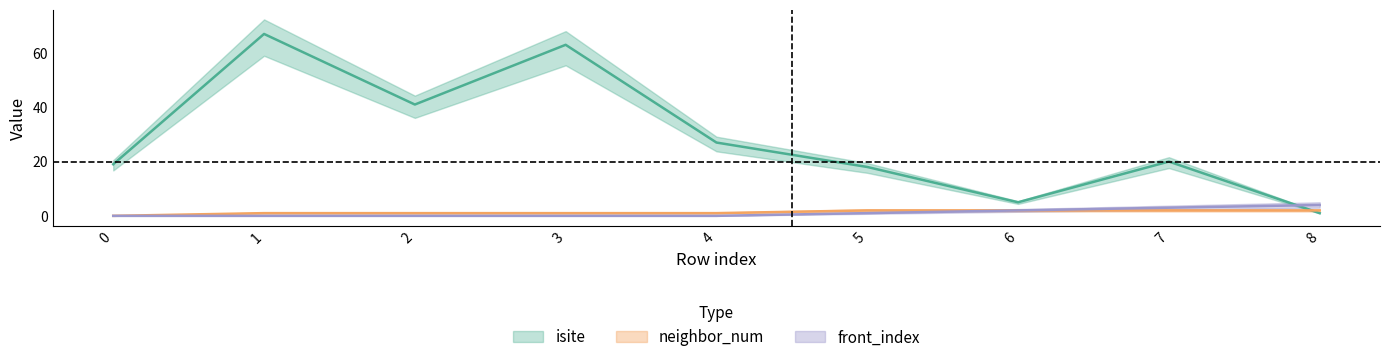

True or false: neighbor_num and front_index intersect in this chart.

False